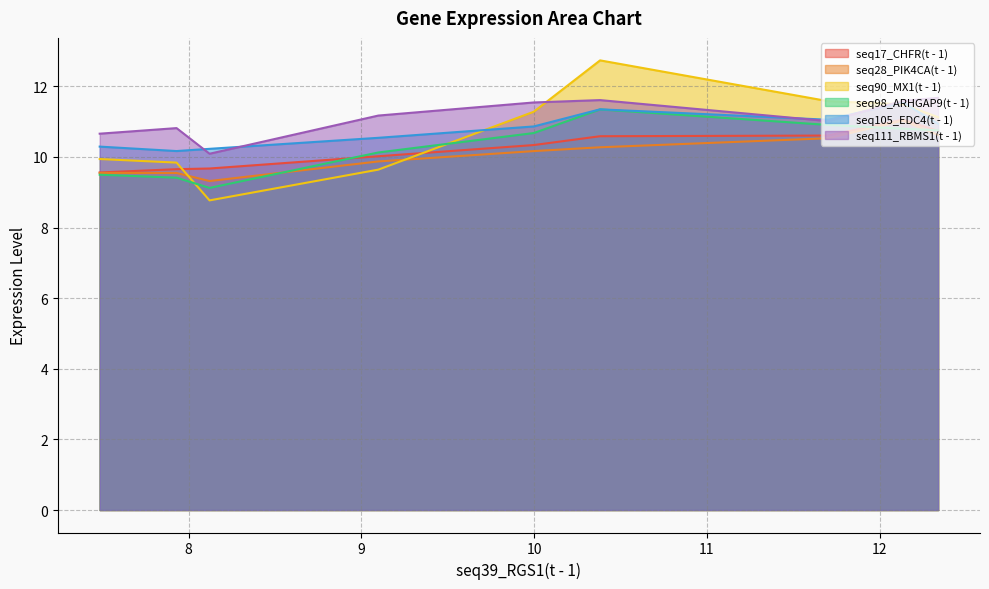

Where is seq90_MX1(t - 1) nearest to the value 10?

7.485